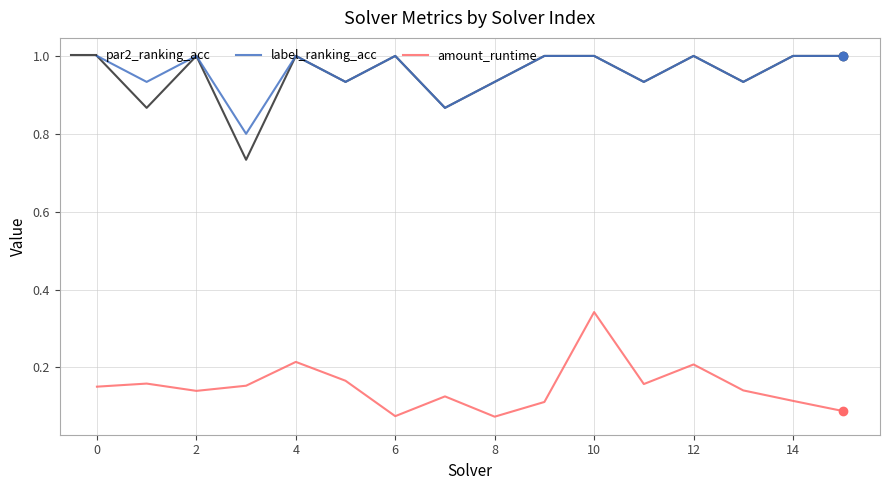

What is the maximum value shown in the chart?

1.0